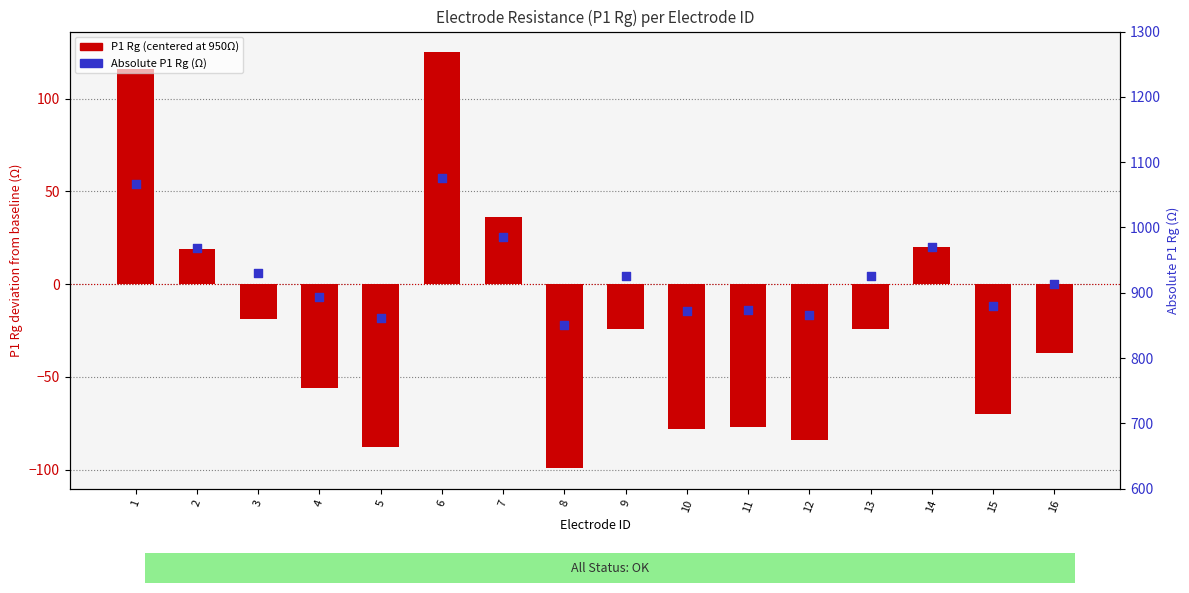

What is the total value across all series at 12?

782